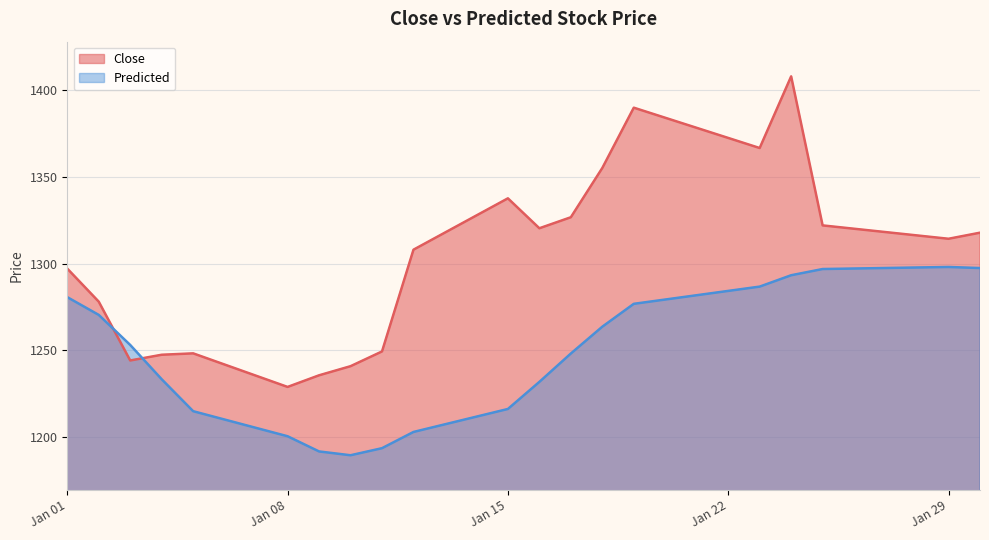

How many times do Predicted and Close cross each other?

2